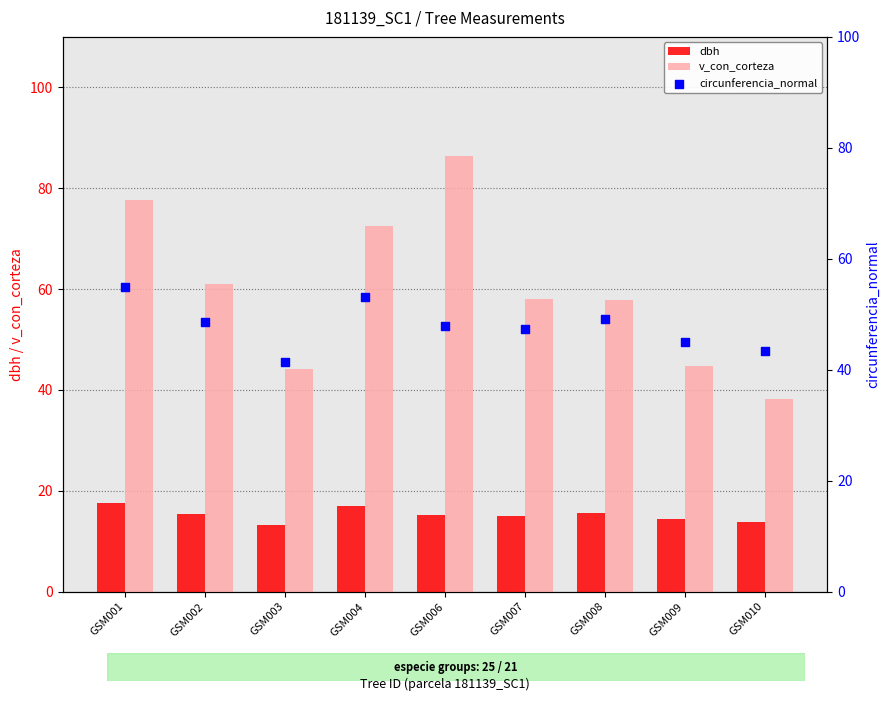

Which series has the largest total across all categories?

v_con_corteza